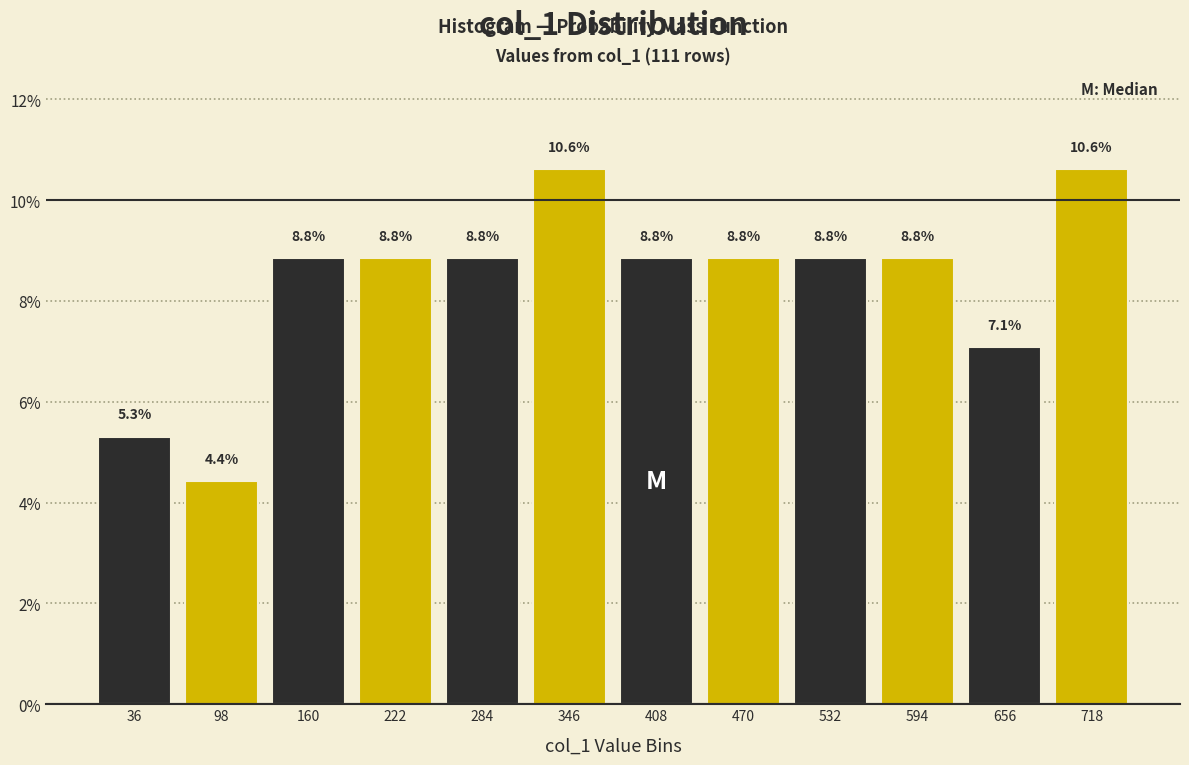

Reading left to right, transcribe this chart: for each bar, give the range it covers on the x-axis and its height. The bar edges are not printed on the chart, so give them approximately, as read against the axis.

0 to 70: 5.3
70 to 130: 4.4
130 to 190: 8.8
190 to 250: 8.8
250 to 310: 8.8
310 to 380: 10.6
380 to 440: 8.8
440 to 500: 8.8
500 to 560: 8.8
560 to 620: 8.8
620 to 690: 7.1
690 to 750: 10.6